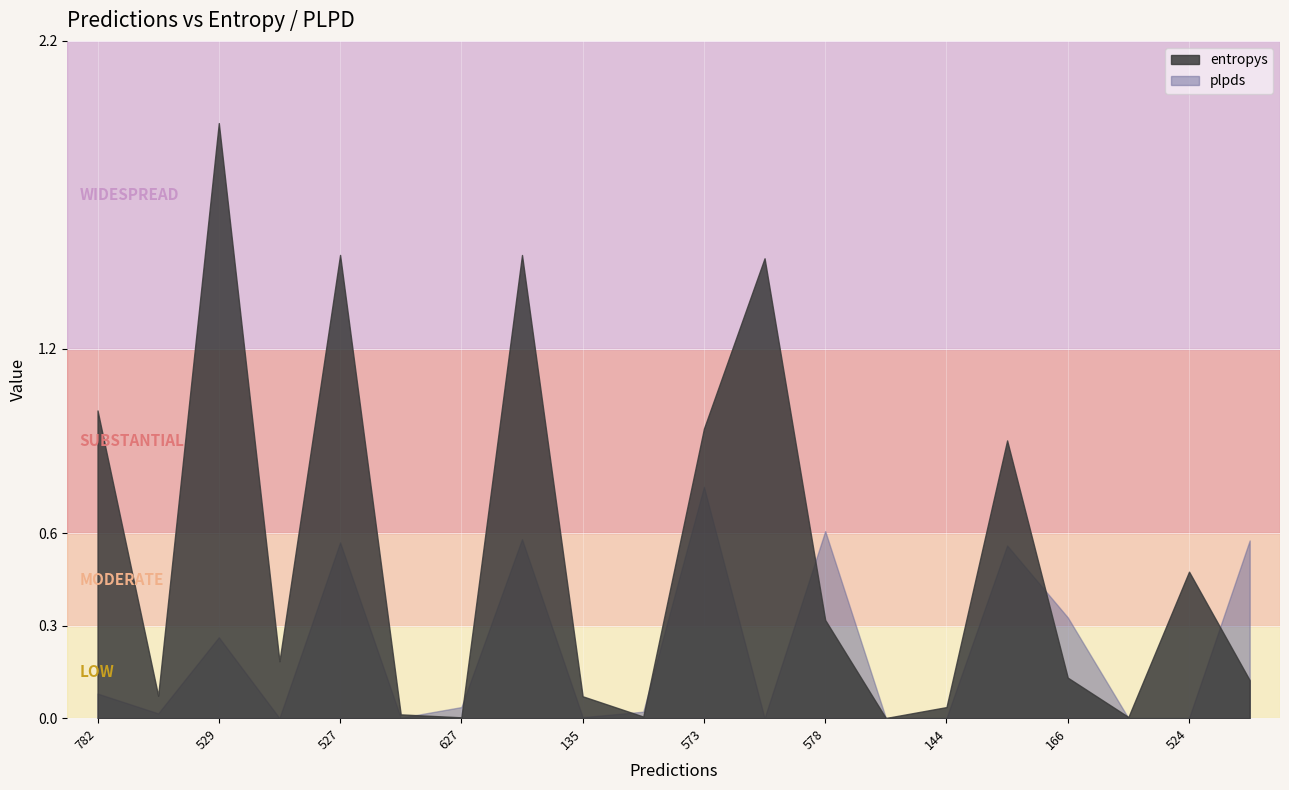

Reading left to right, what are all the values shown in this chart?

entropys: 1.0	0.1	1.9	0.2	1.5	0.0	0.0	1.5	0.1	0.0	0.9	1.5	0.3	0.0	0.0	0.9	0.1	0.0	0.5	0.1
plpds: 0.1	0.0	0.3	-0.0	0.6	0.0	0.0	0.6	0.0	0.0	0.8	-0.2	0.6	0.0	-0.0	0.6	0.3	-0.0	-0.1	0.6